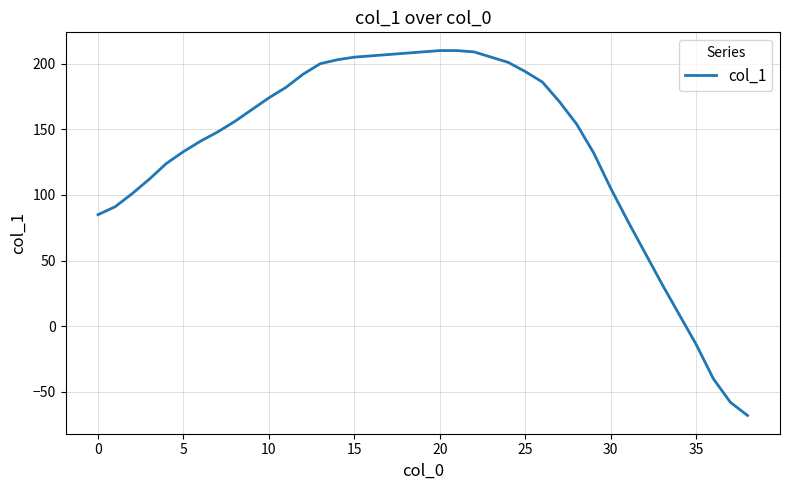

What is the greatest value displayed?

210